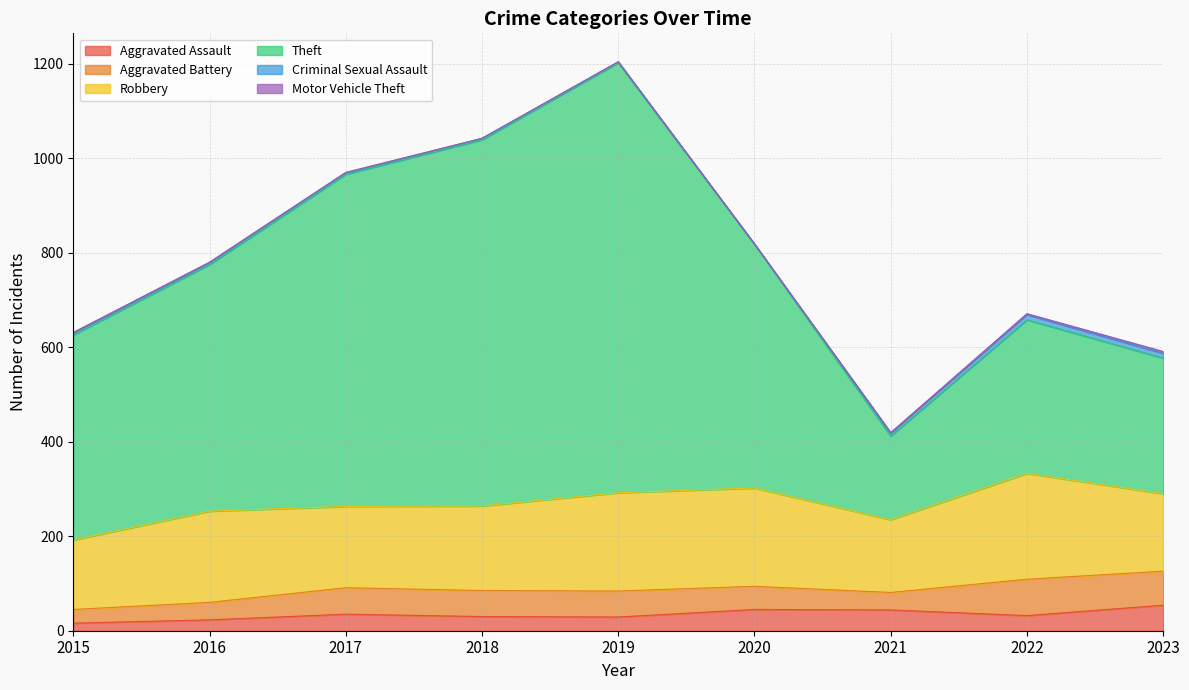

Which series has the largest total across all categories?

Theft